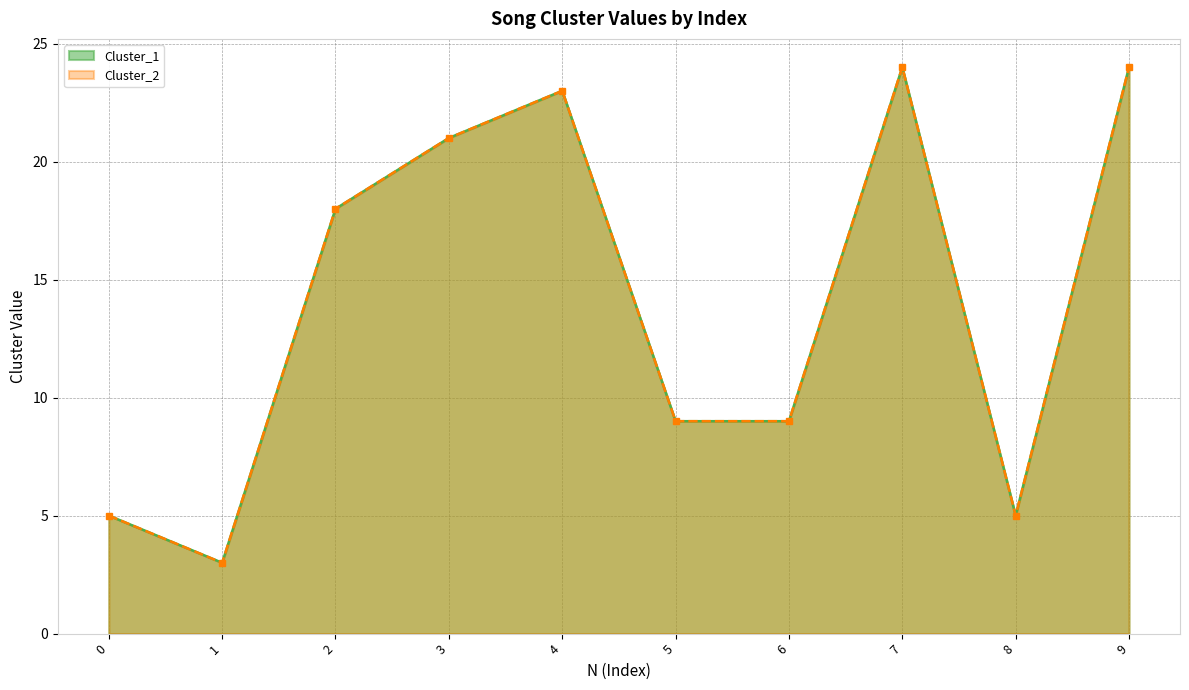

At which category does the chart reach its minimum across all series?

1